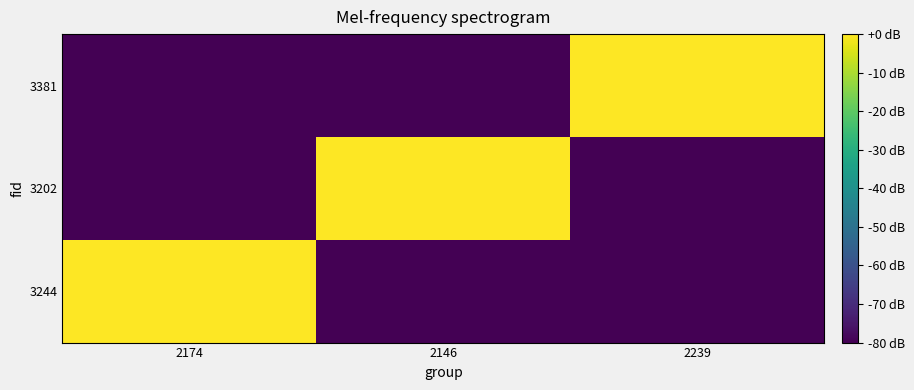

Reading left to right, list all the values displayed in this chart.

3244: 2174=0	2146=-80	2239=-80
3202: 2174=-80	2146=0	2239=-80
3381: 2174=-80	2146=-80	2239=0